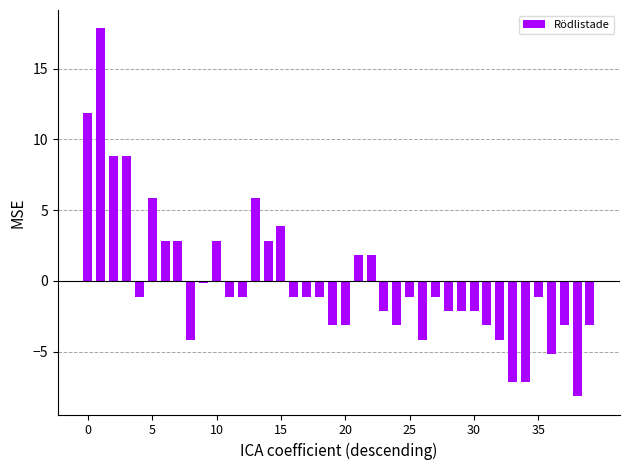

What is the difference between the maximum and minimum values?

26.0